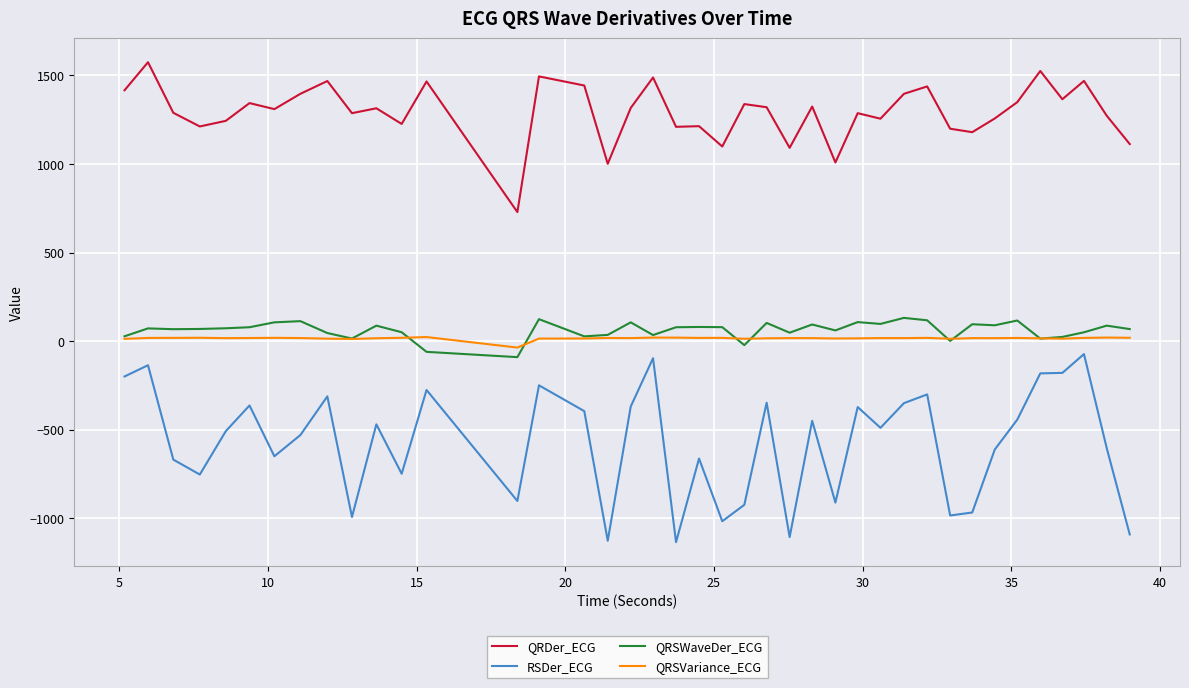

Which series has the largest total across all categories?

QRDer_ECG